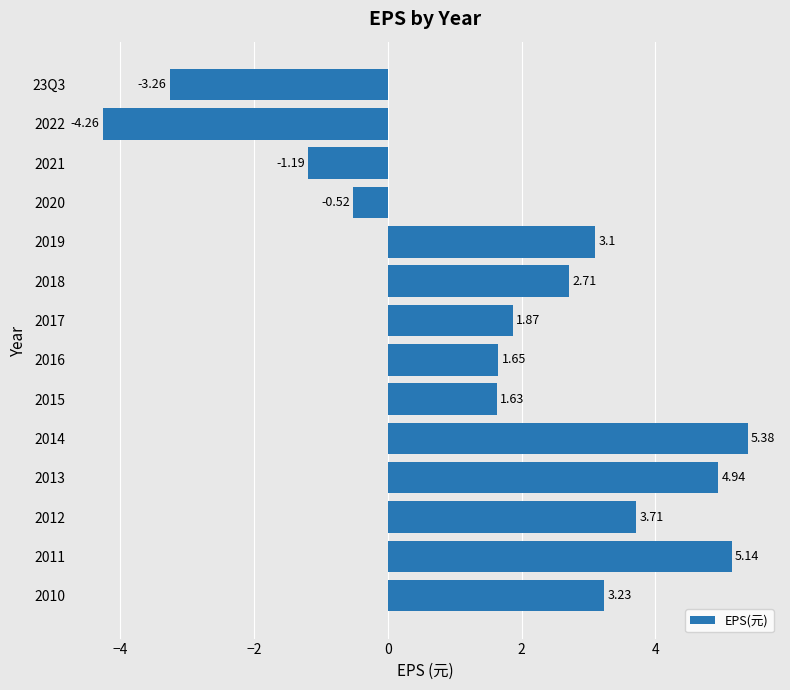

Where is the data nearest to the value 0?

2020